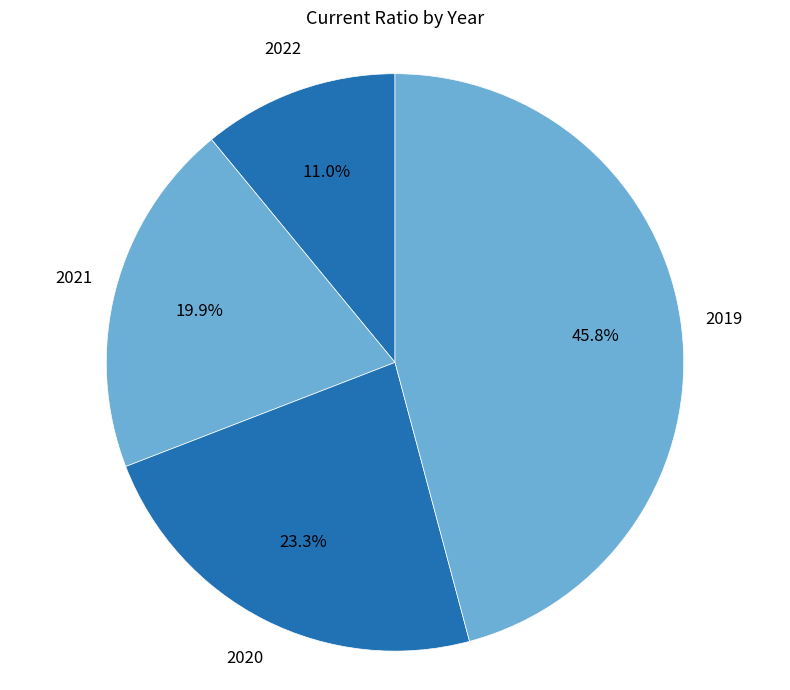

Does 2021 account for over 50% of the chart?

No